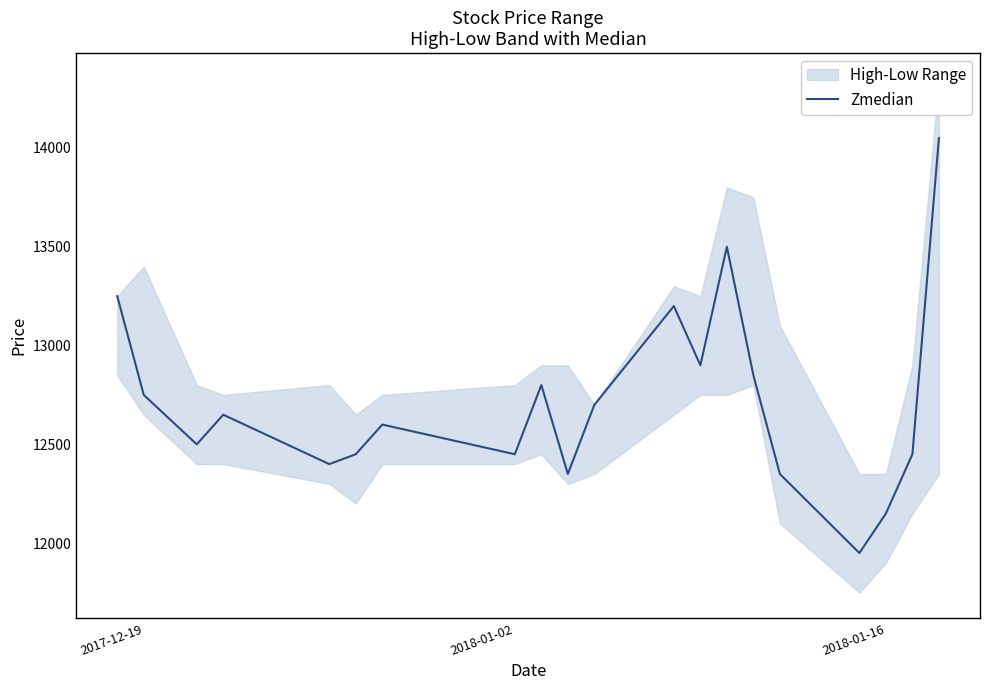

Where does the data first go above 12650?

2017-12-19